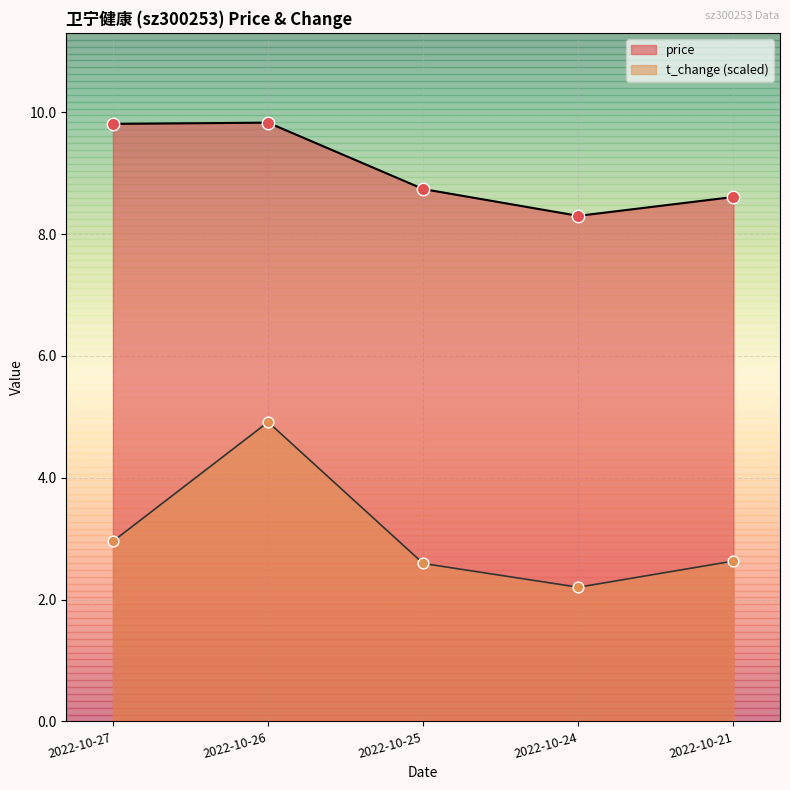

Which series has the largest total across all categories?

price